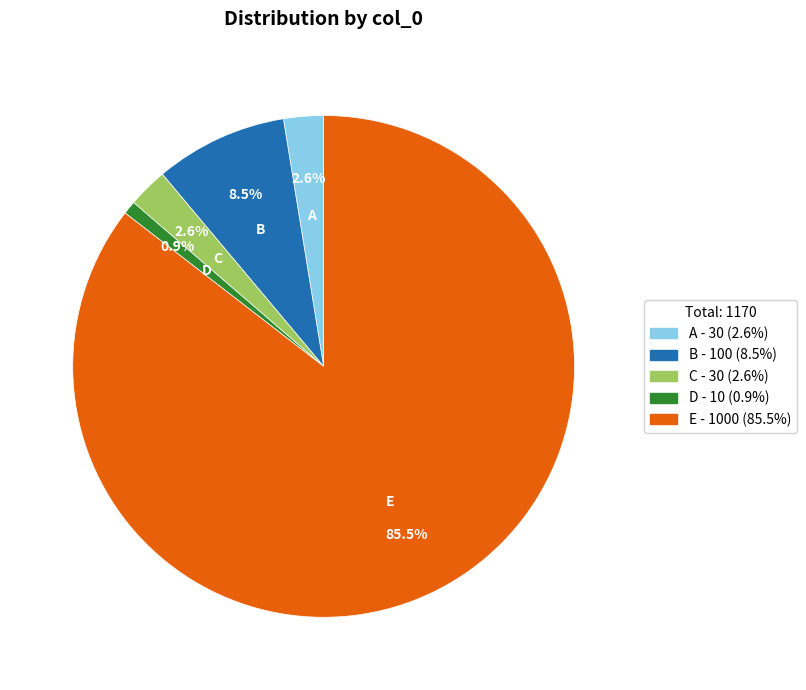

Is there any slice that represents more than half of the pie?

Yes